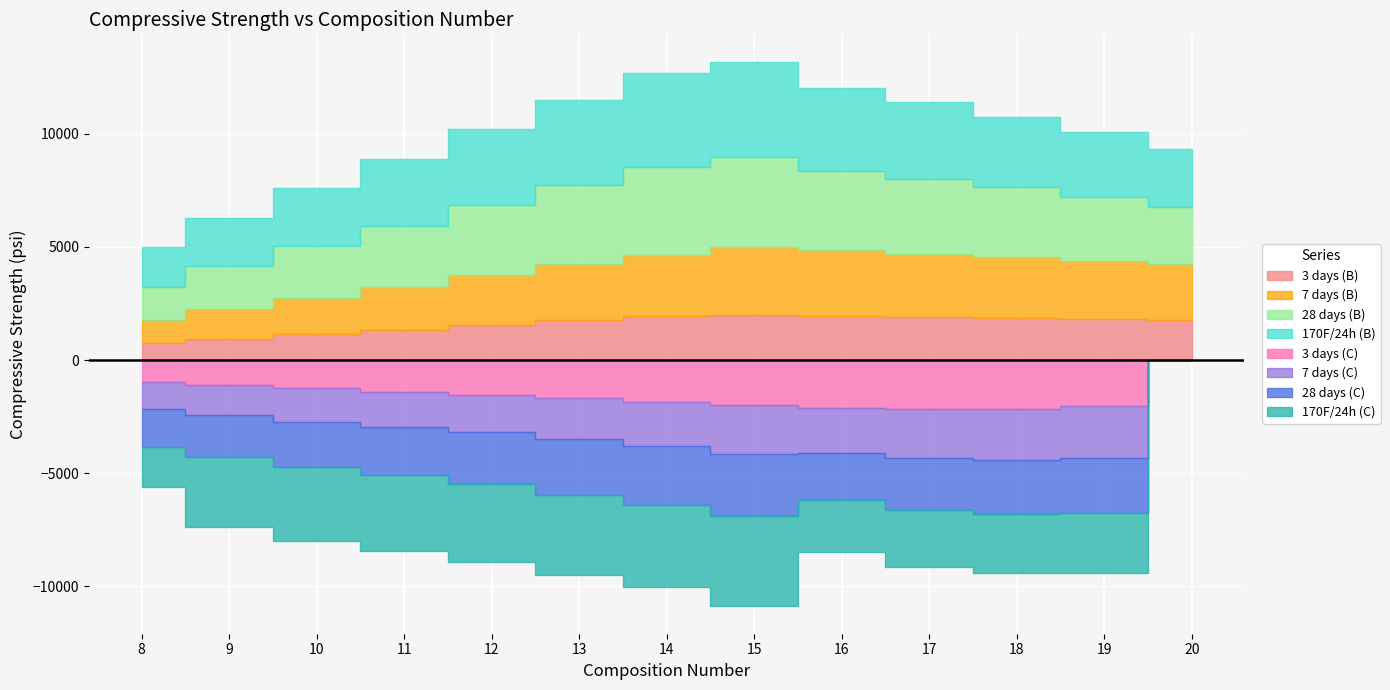

What is the value of the 3 days (B) point at the 10th from the left?

1900